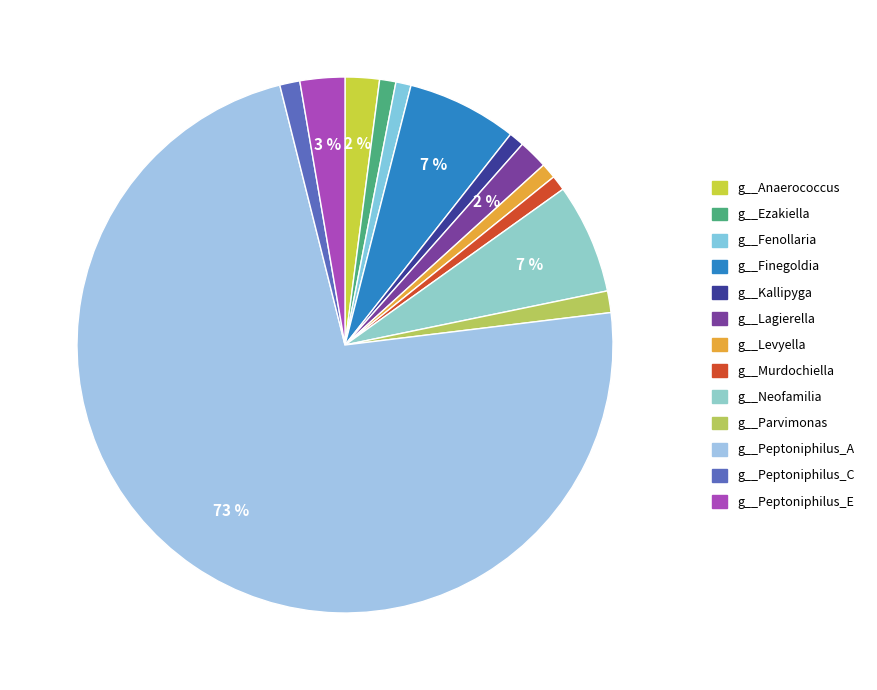

Is it true that g__Murdochiella is 11% of the pie?

False